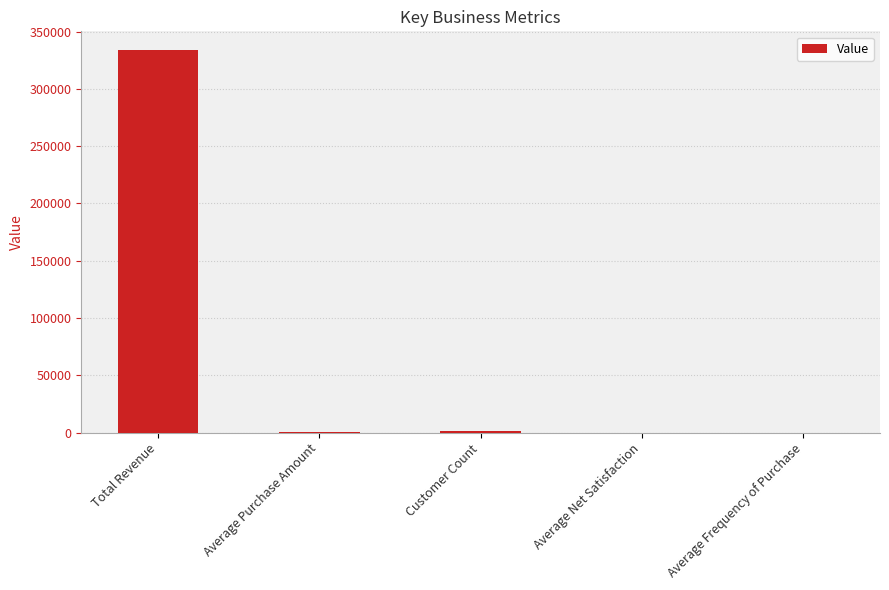

What is the maximum value shown in the chart?

333520.8